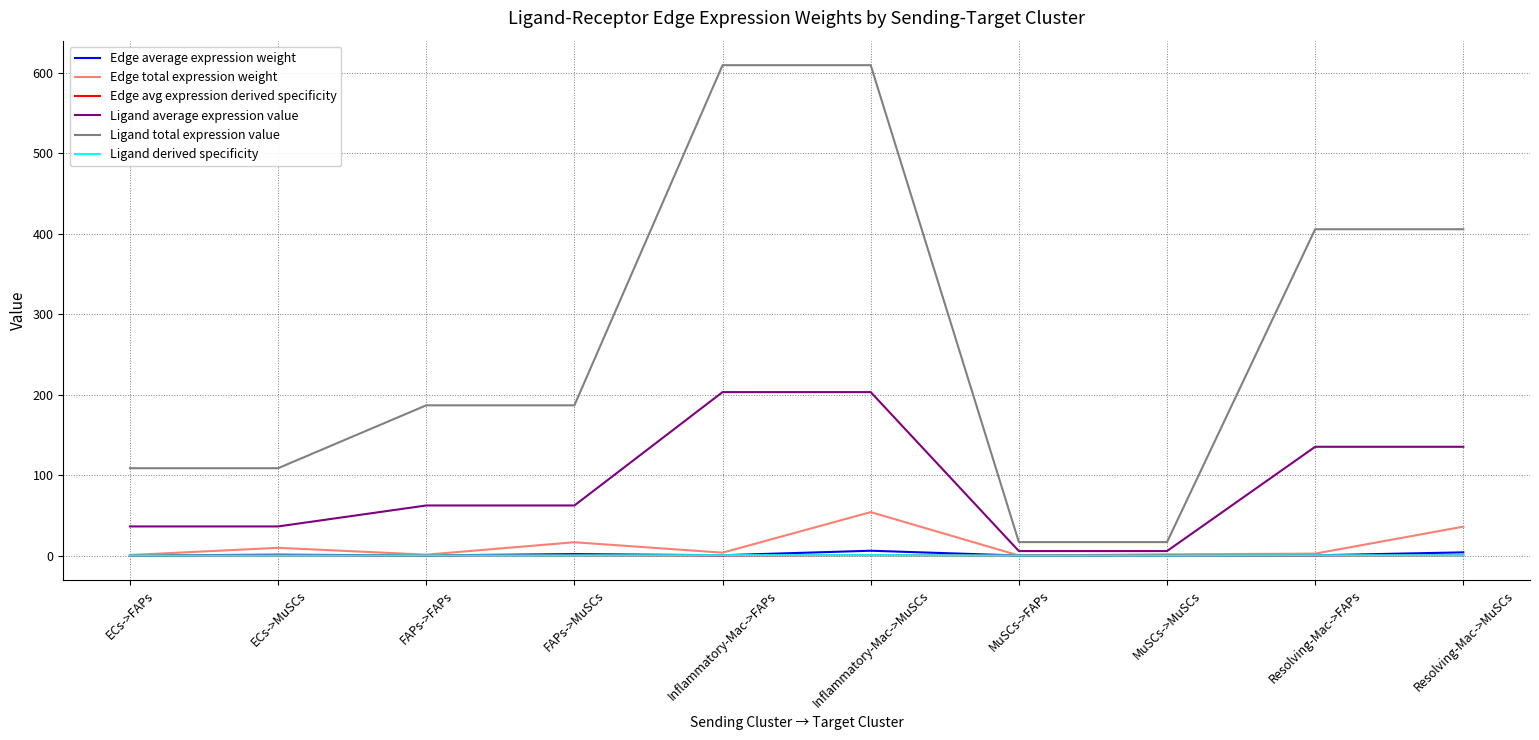

What is the greatest value displayed?

609.4